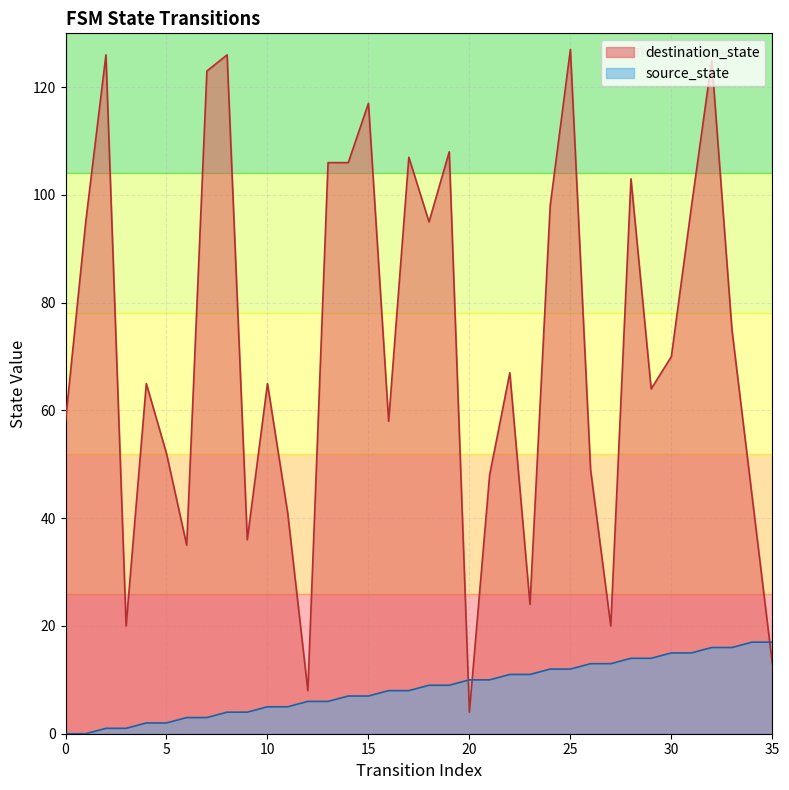

Rank the series by their maximum value, from highest to lowest.

destination_state, source_state